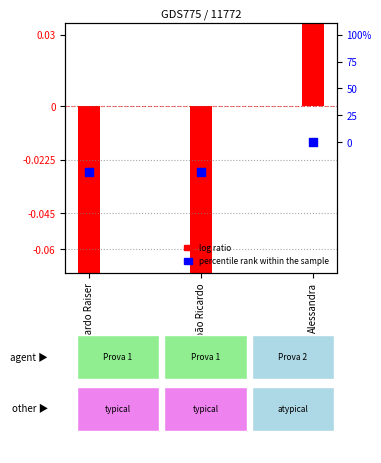

At which category is the sum across all series the highest?

Alessandra